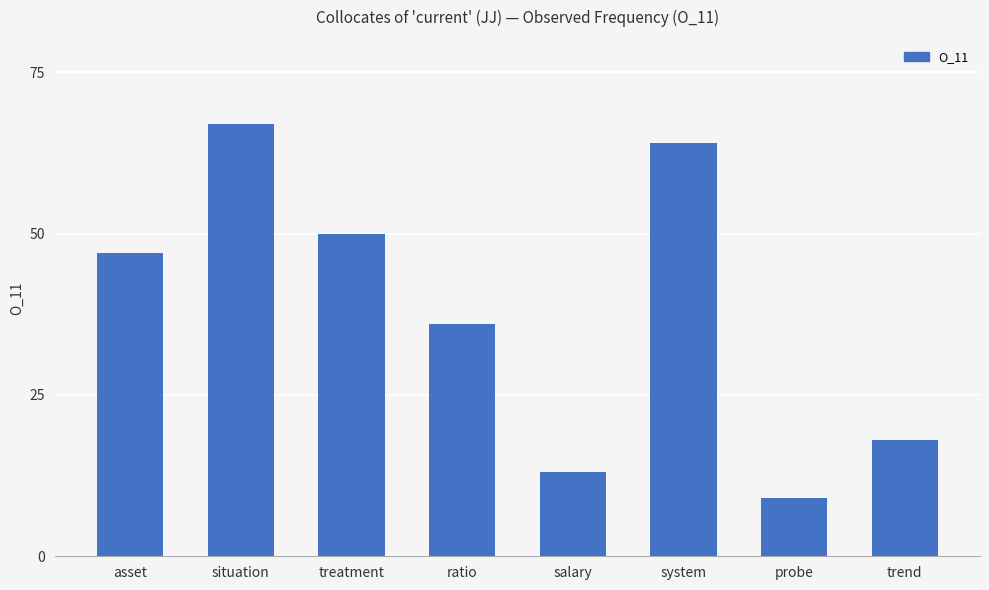

What is the minimum value shown in the chart?

9